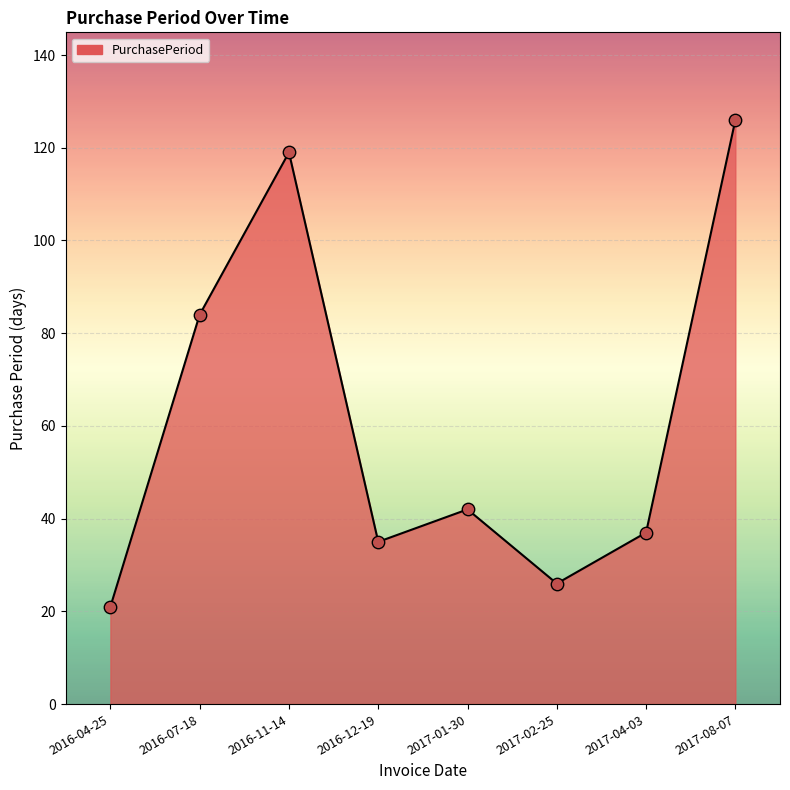

Between 2017-02-25 and 2016-04-25, which is larger?

2017-02-25